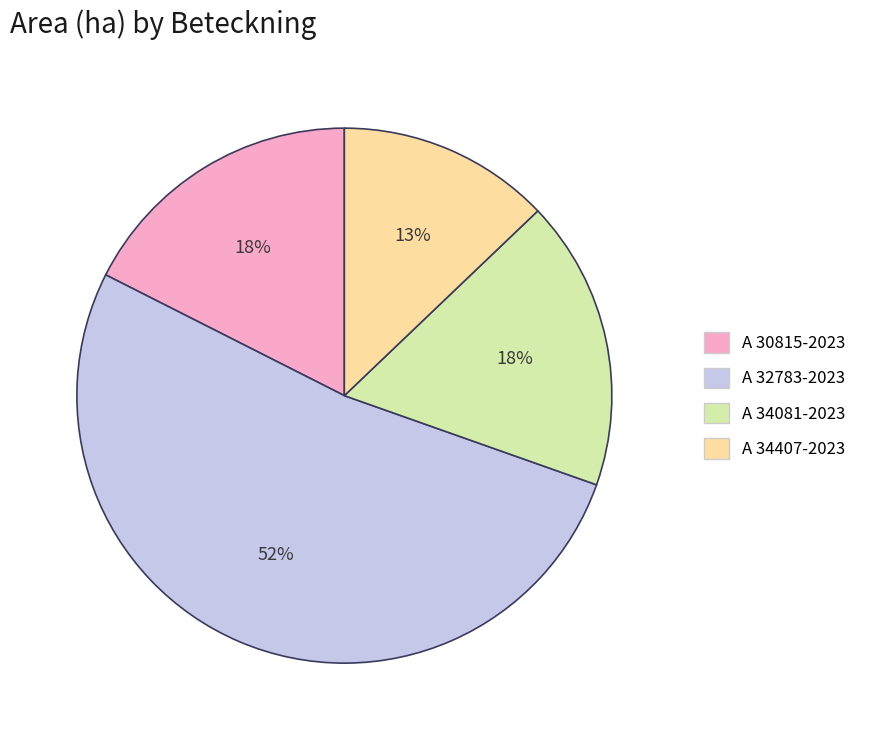

Which slice is the smallest?

A 34407-2023